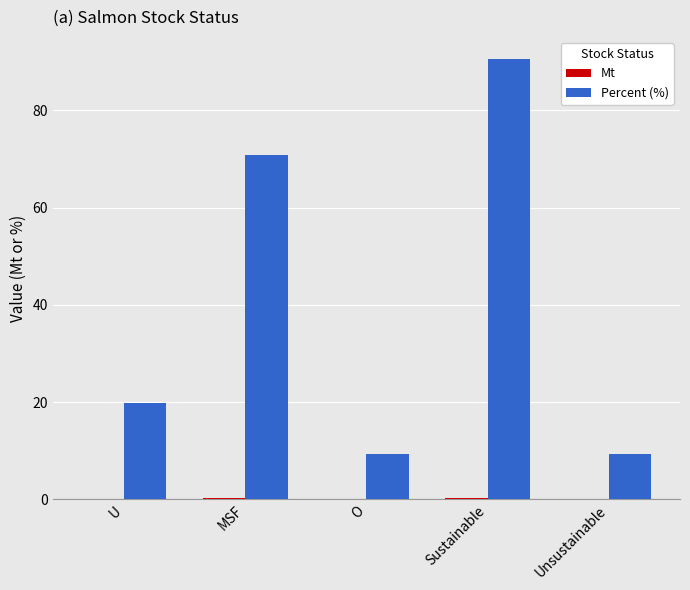

At which category is the sum across all series the highest?

Sustainable